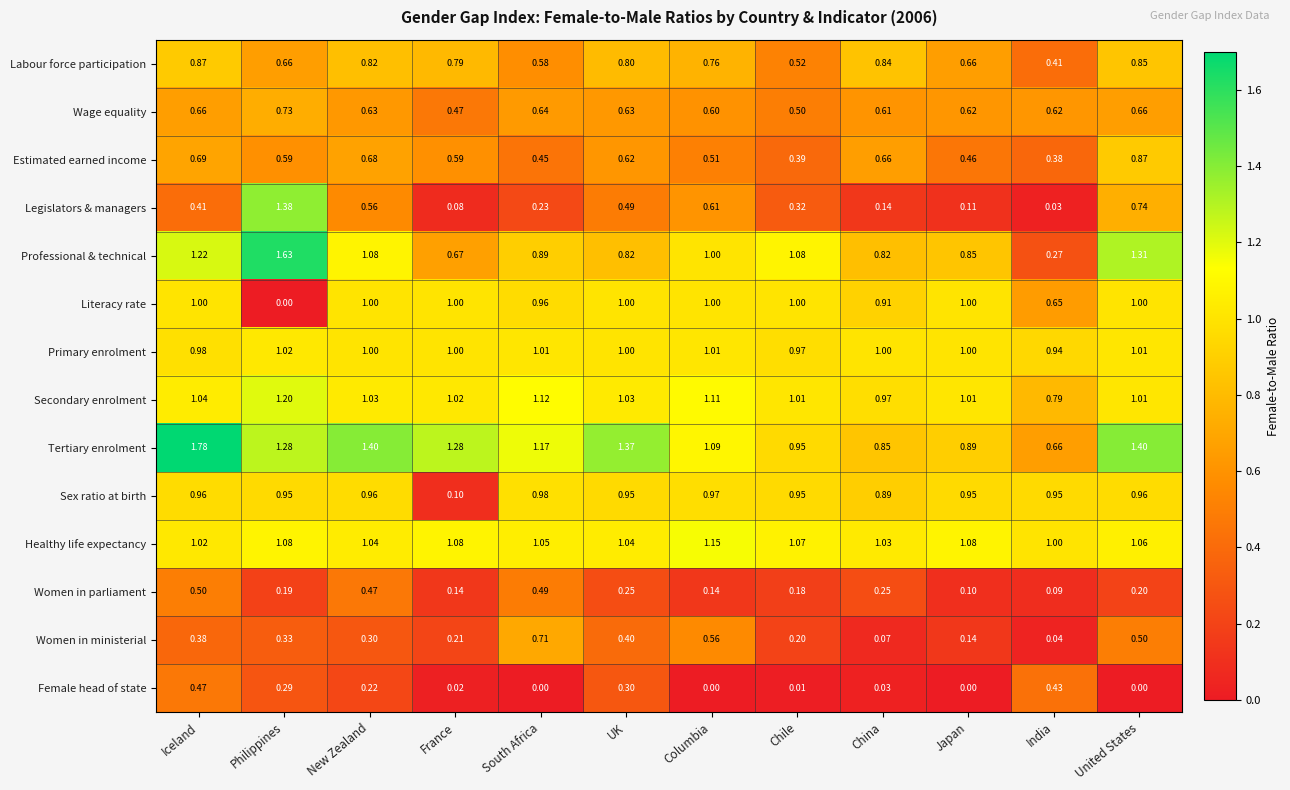

Which series has the largest range (max minus min)?

Professional & technical